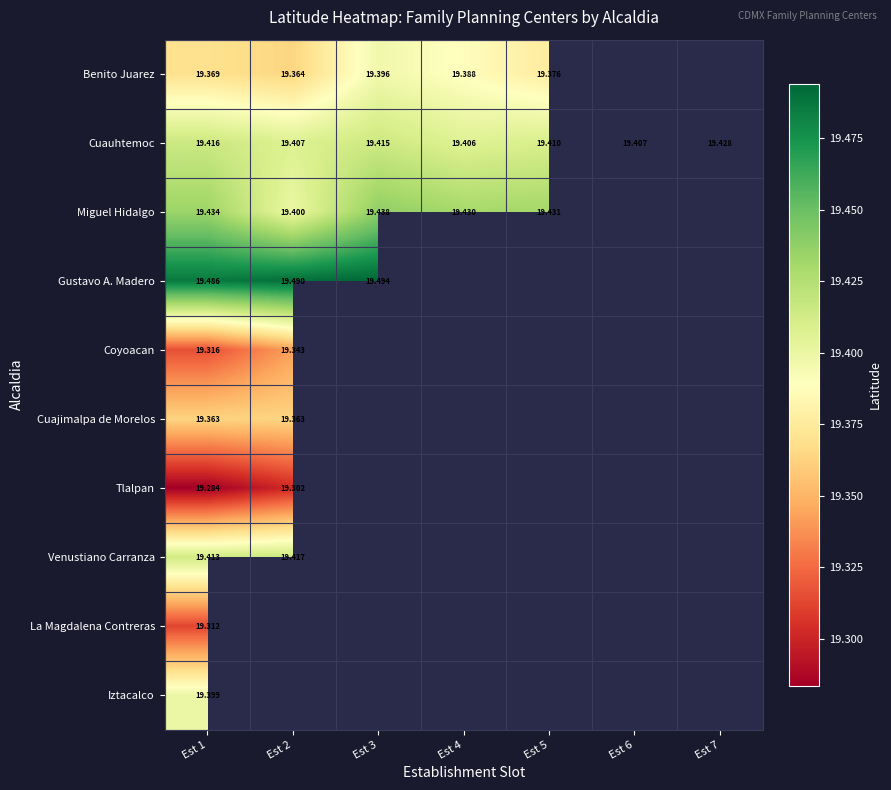

At which category is the sum across all series the highest?

Est 1